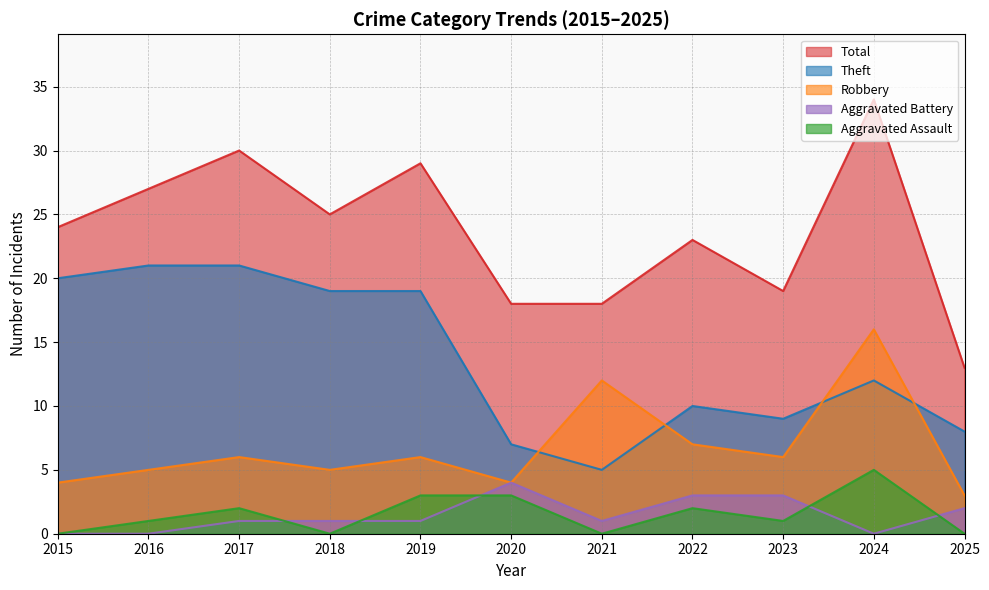

How many interior local peaks does the Aggravated Assault series have?

3